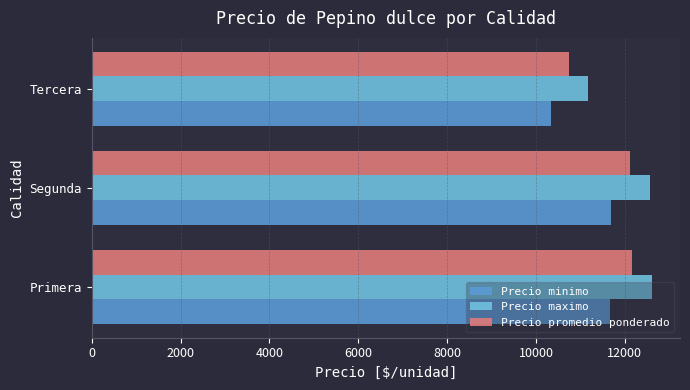

The value of Precio maximo at Tercera is 7448. True or false?

False